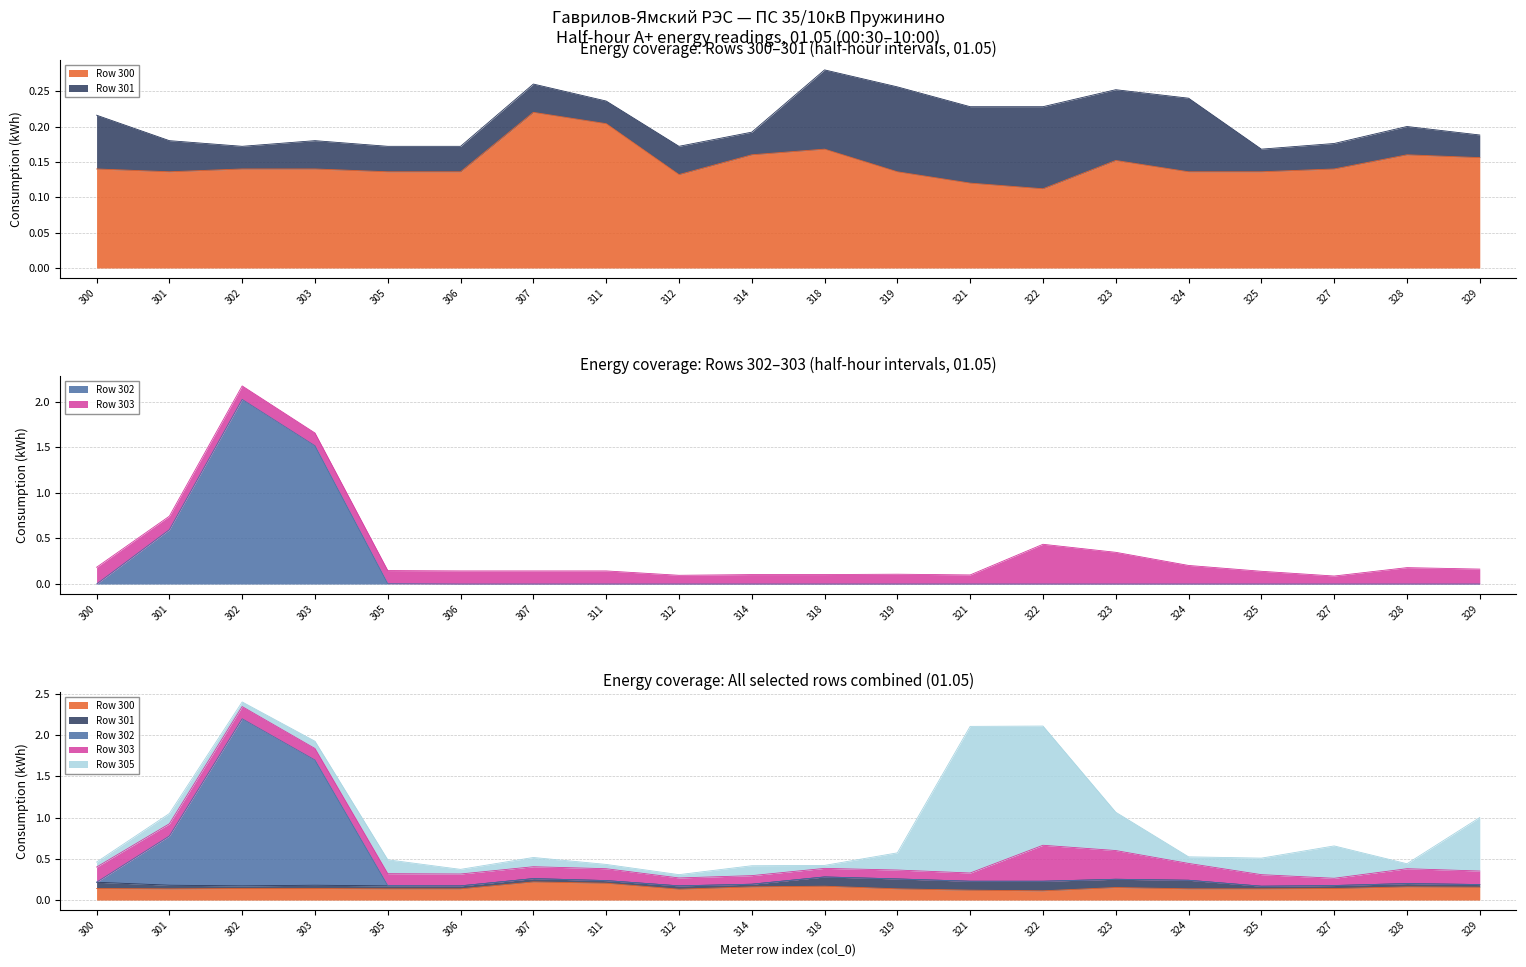

Rank the series by their maximum value, from lowest to highest.

row_301, row_300, row_303, row_305, row_302